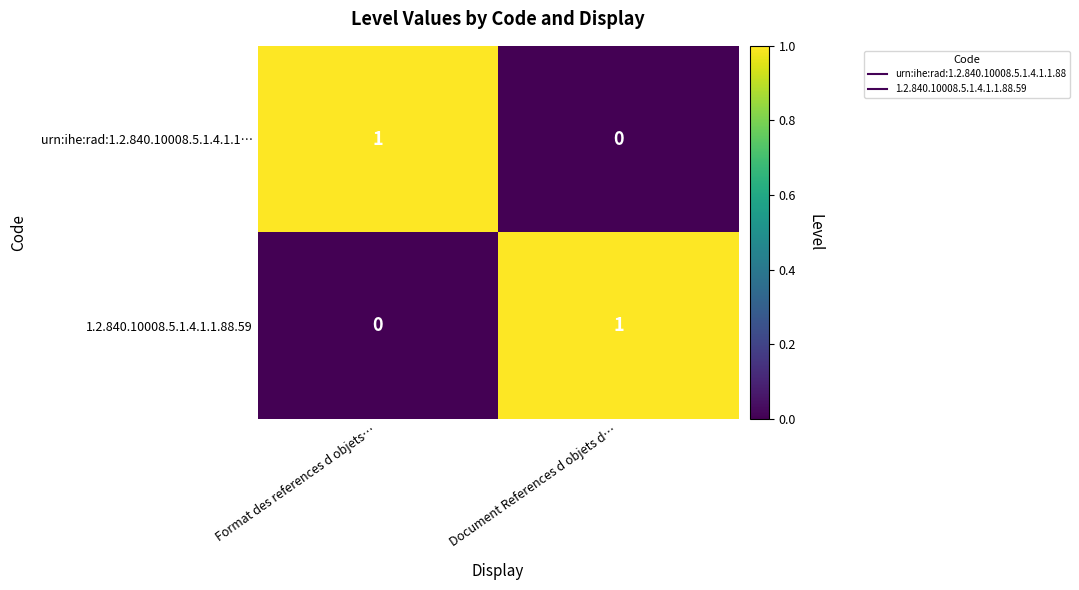

The value of 1.2.840.10008.5.1.4.1.1.88.59 at Format des references d objets… is 0. True or false?

True